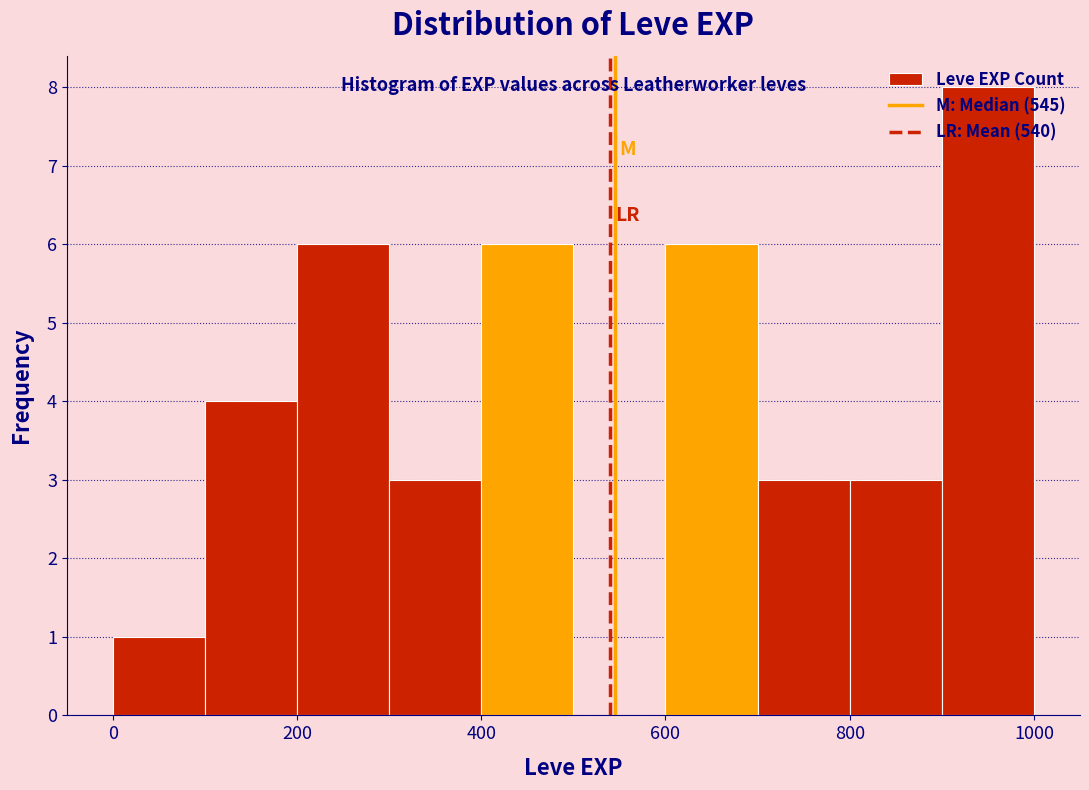

How tall is the bar that spans 100 to 200 on the x-axis? The values are not printed on the chart, so give them approximately, as read against the axis.

4